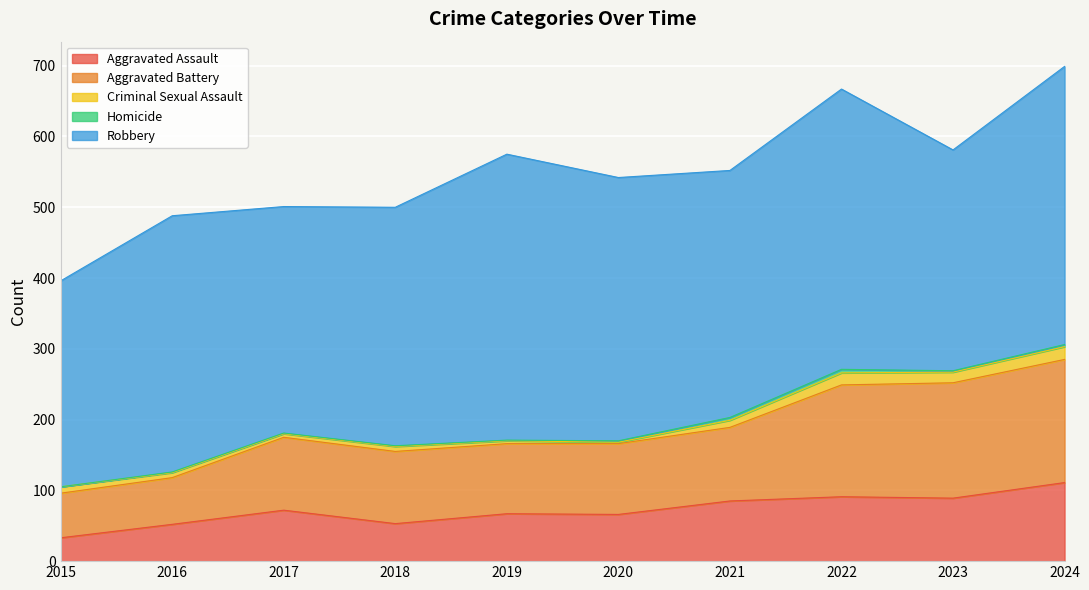

What is the value of the Homicide point at the 6th from the left?

2